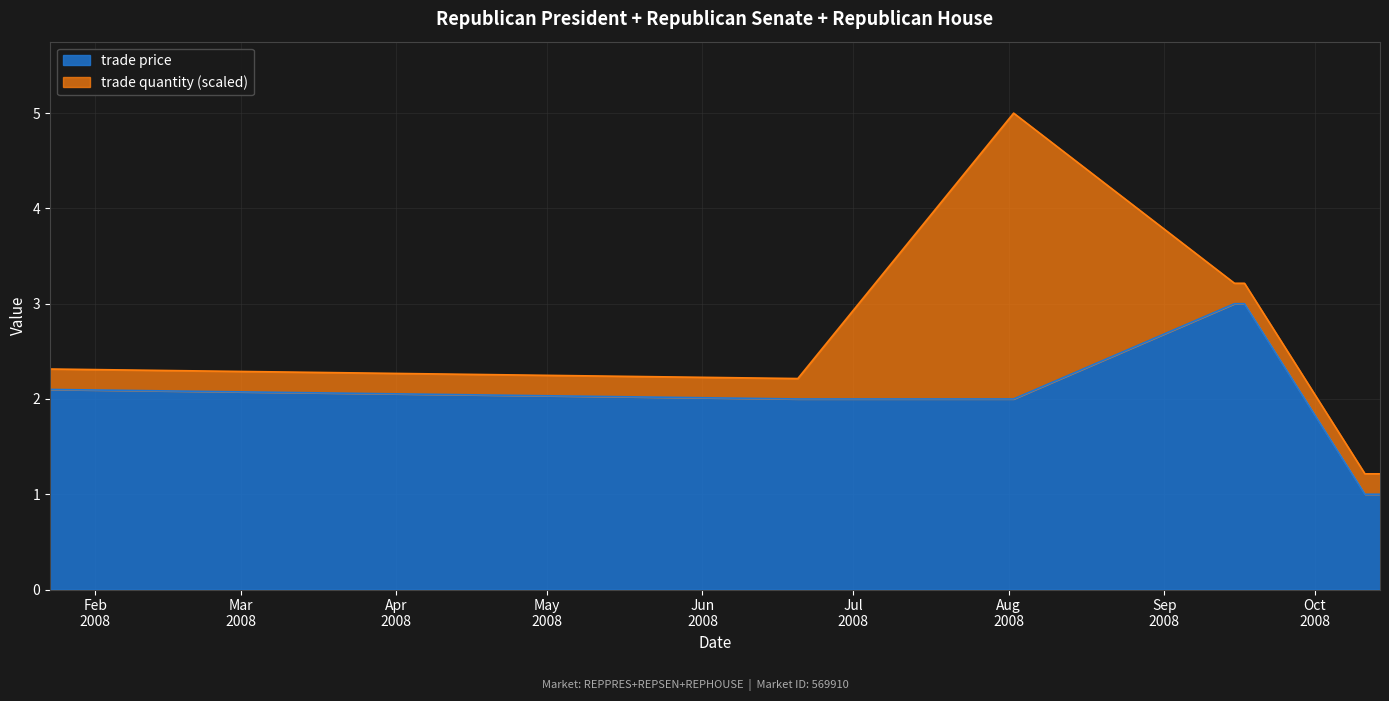

What value does the data have at Oct/11/2008?

1.0